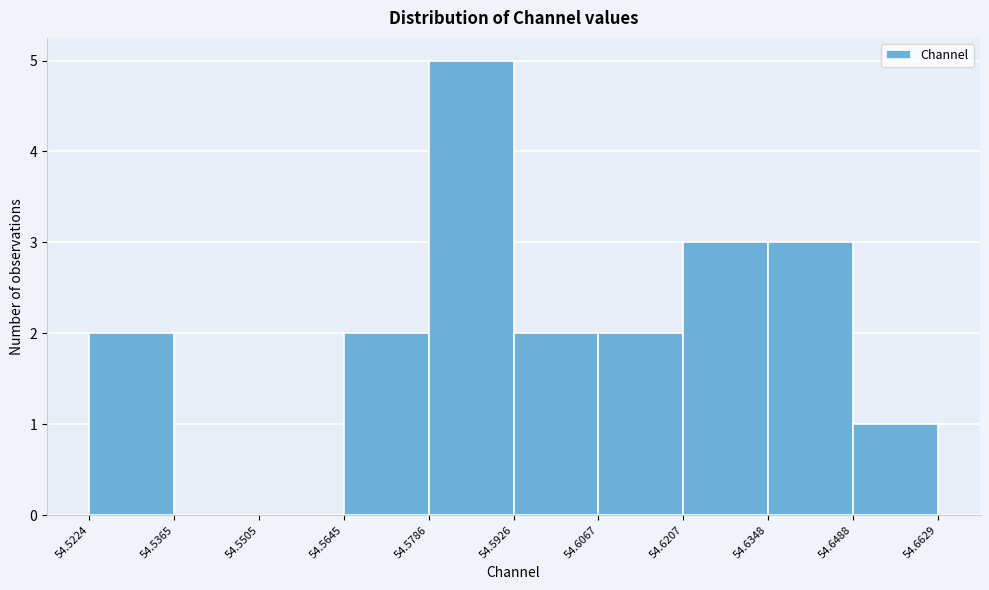

How tall is the bar that spans 54.5224 to 54.5365 on the x-axis? The values are not printed on the chart, so give them approximately, as read against the axis.

2